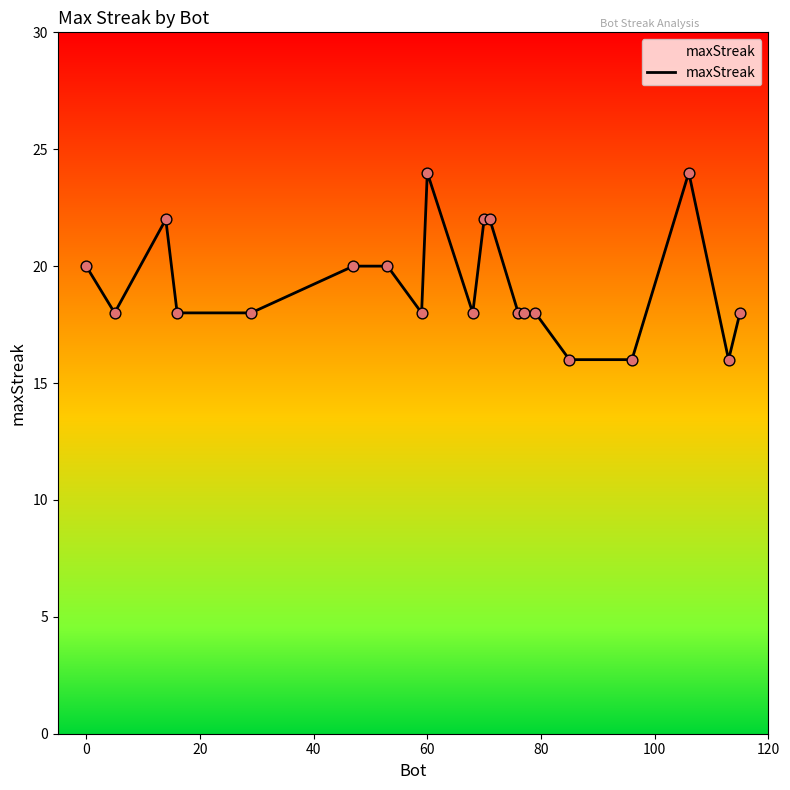

What is the smallest value displayed?

16